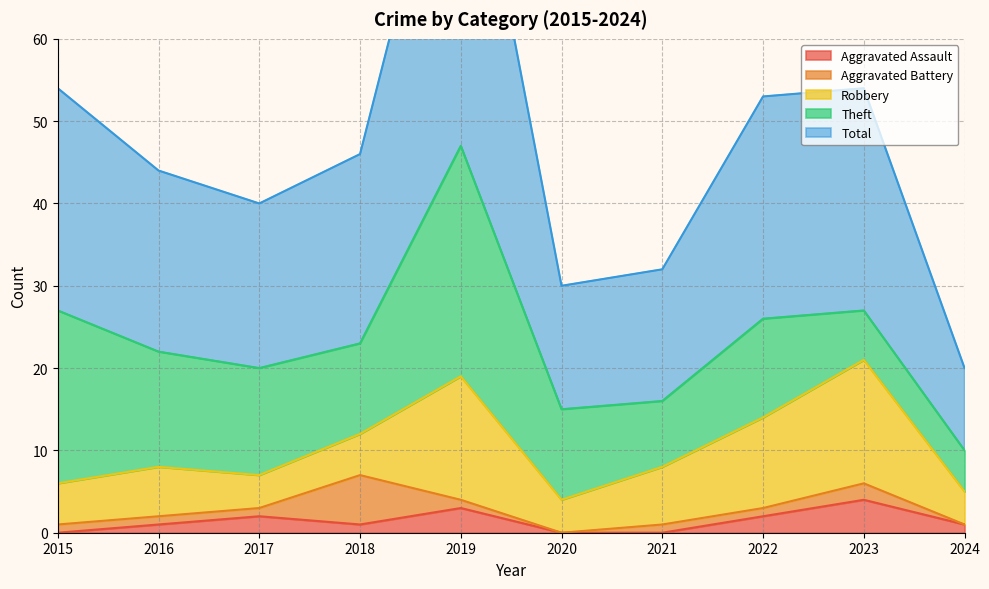

Does the chart display data point markers on the line(s)?

No